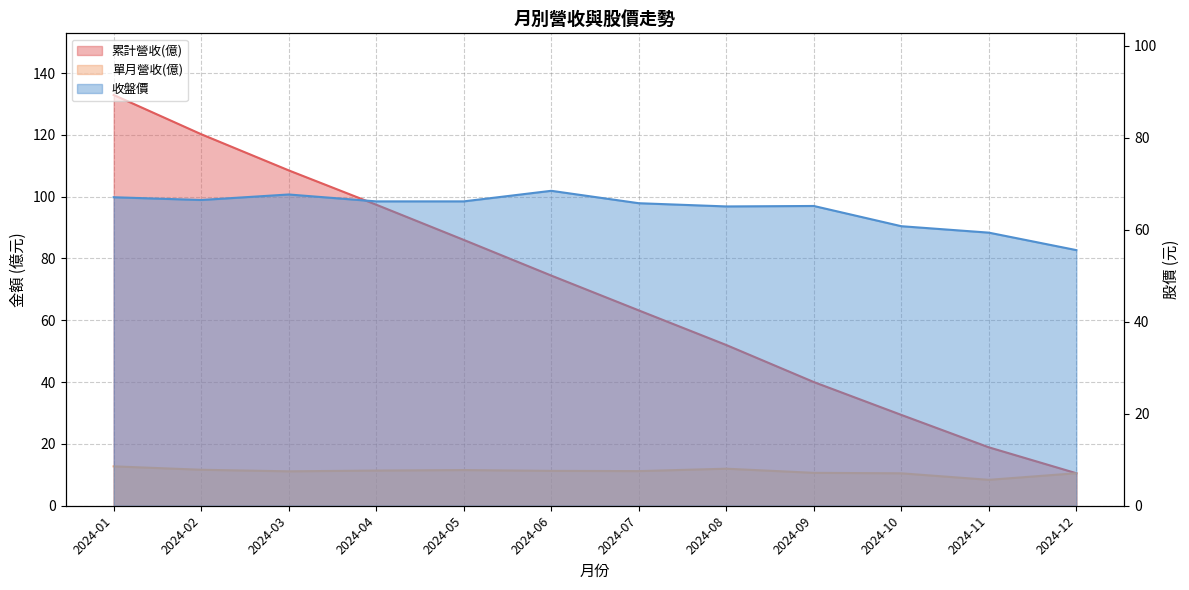

What is the value of the 累計營收(億) point at the 7th from the left?

63.2